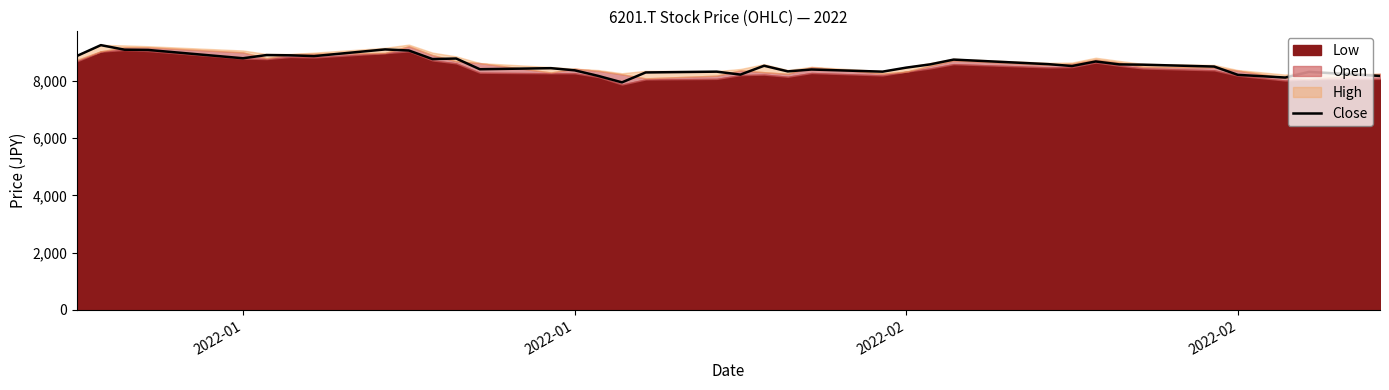

Does the chart display data point markers on the line(s)?

No